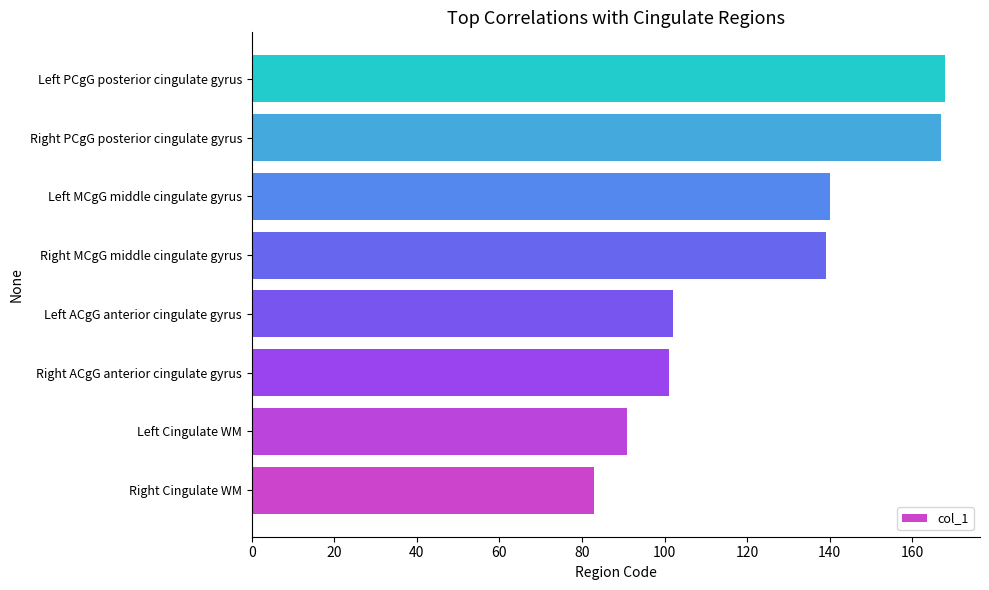

What value does the data have at Right PCgG posterior cingulate gyrus, to the nearest 5?

165